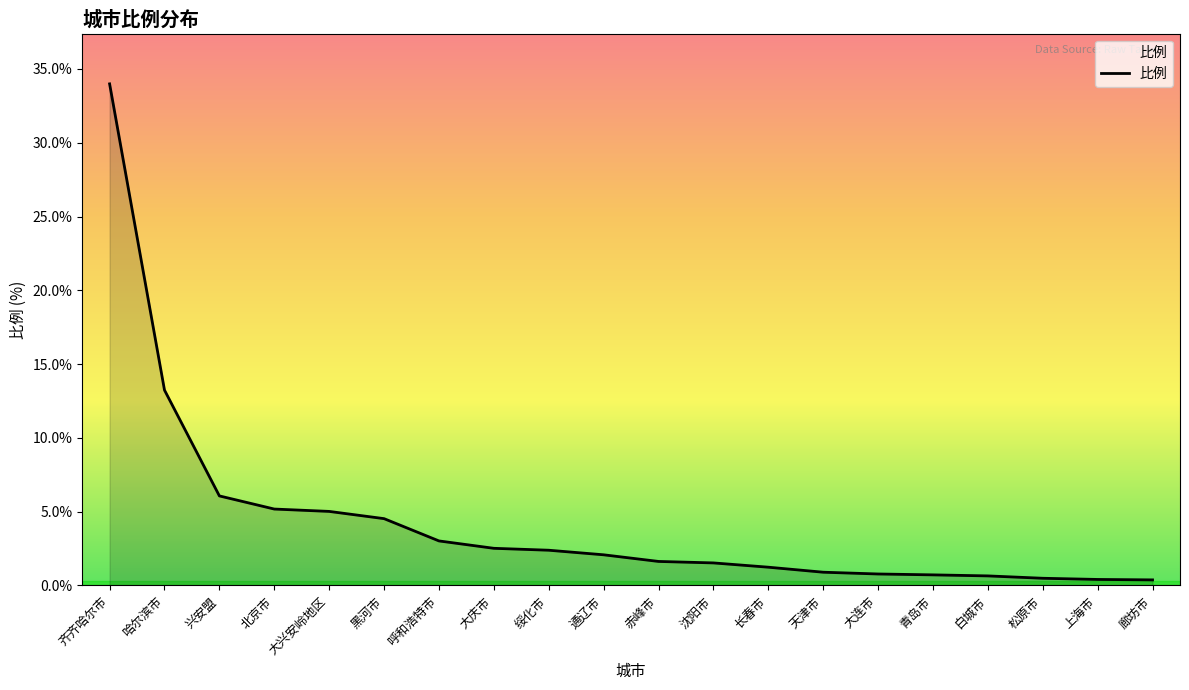

Does the chart have visible grid lines?

No